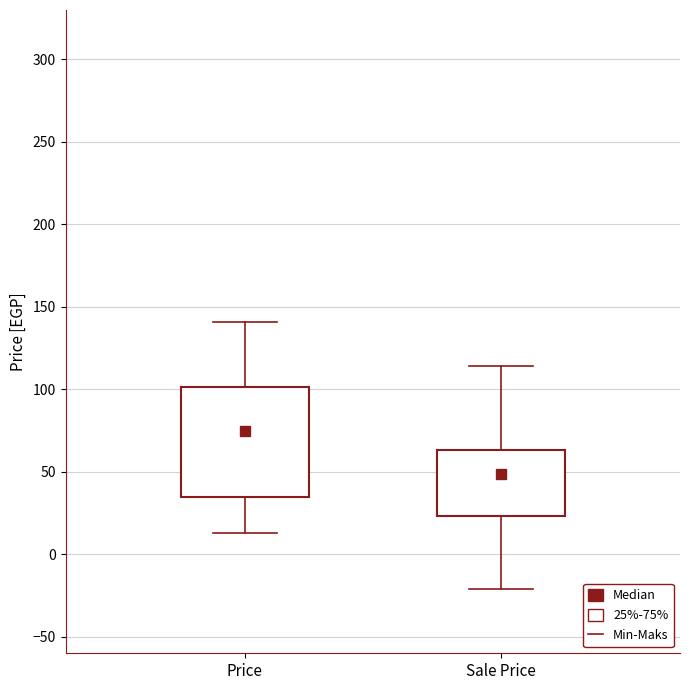

Where does the upper whisker of the box for Sale Price end on the y-axis? The values are not printed on the chart, so give them approximately, as read against the axis.

115